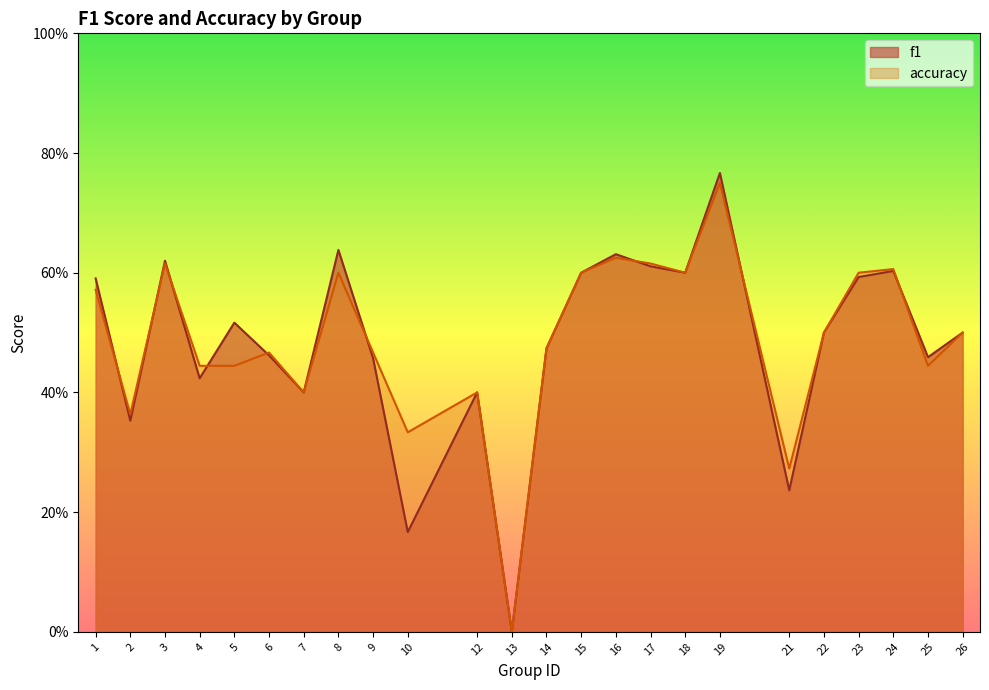

Reading left to right, list all the values displayed in this chart.

f1: 1=0.6	2=0.4	3=0.6	4=0.4	5=0.5	6=0.5	7=0.4	8=0.6	9=0.5	10=0.2	12=0.4	13=0.0	14=0.5	15=0.6	16=0.6	17=0.6	18=0.6	19=0.8	21=0.2	22=0.5	23=0.6	24=0.6	25=0.5	26=0.5
accuracy: 1=0.6	2=0.4	3=0.6	4=0.4	5=0.4	6=0.5	7=0.4	8=0.6	9=0.5	10=0.3	12=0.4	13=0.0	14=0.5	15=0.6	16=0.6	17=0.6	18=0.6	19=0.8	21=0.3	22=0.5	23=0.6	24=0.6	25=0.4	26=0.5